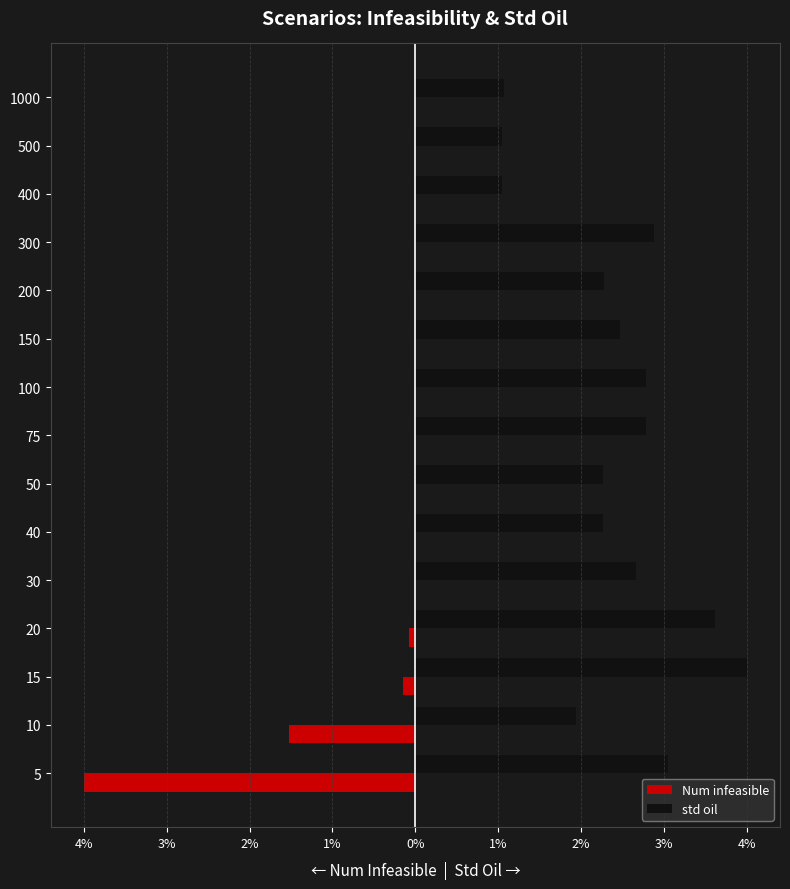

Reading left to right, what are all the values shown in this chart?

Num infeasible: -4.0	-1.5	-0.1	-0.1	0.0	0.0	0.0	0.0	0.0	0.0	0.0	0.0	0.0	0.0	0.0
std oil: 3.0	1.9	4.0	3.6	2.7	2.3	2.3	2.8	2.8	2.5	2.3	2.9	1.0	1.0	1.1